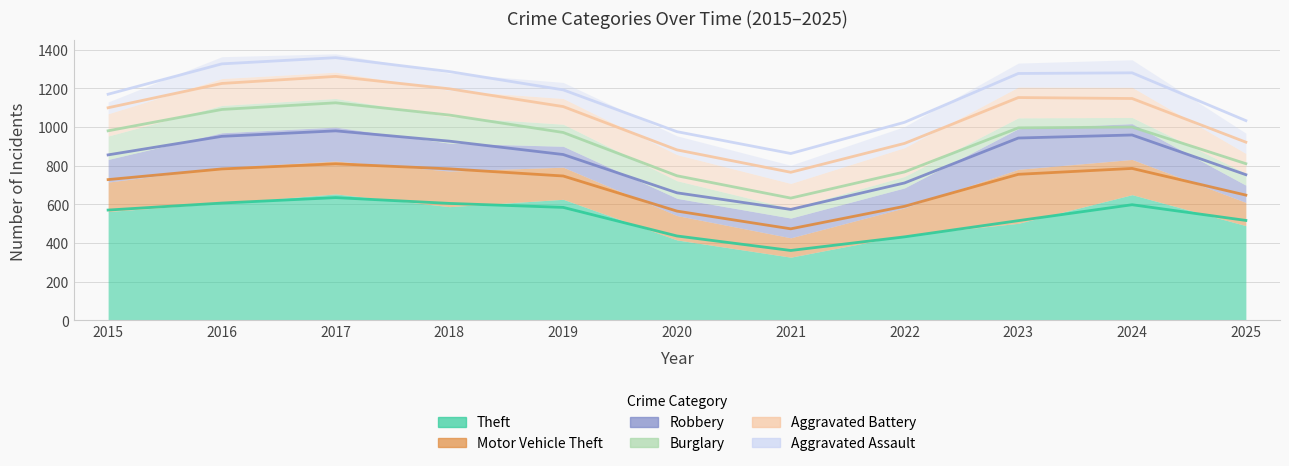

Is it true that Robbery equals 183 at 2015?

False